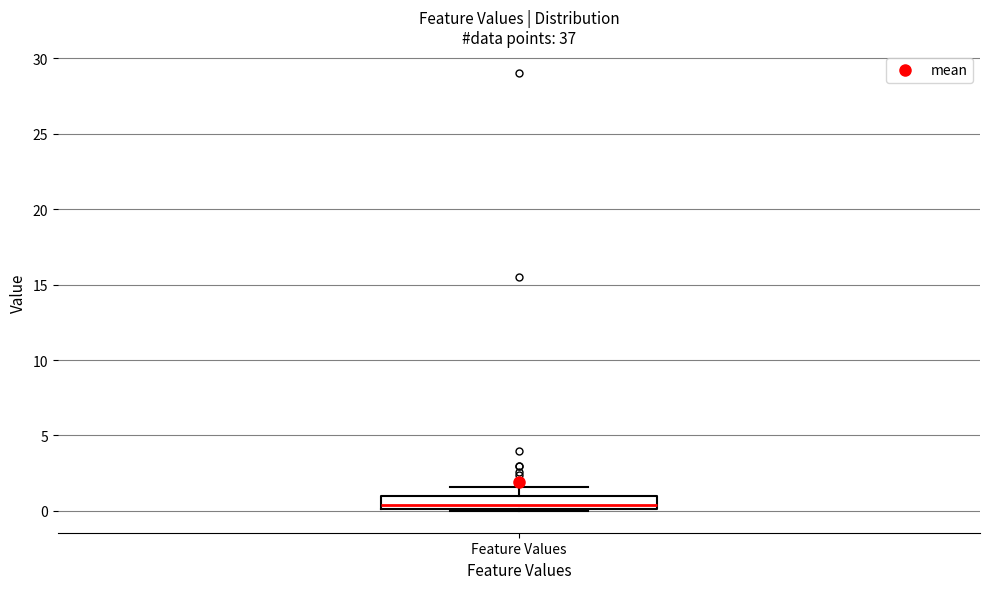

Where does the upper whisker of the box for Feature Values end on the y-axis? The values are not printed on the chart, so give them approximately, as read against the axis.

1.5